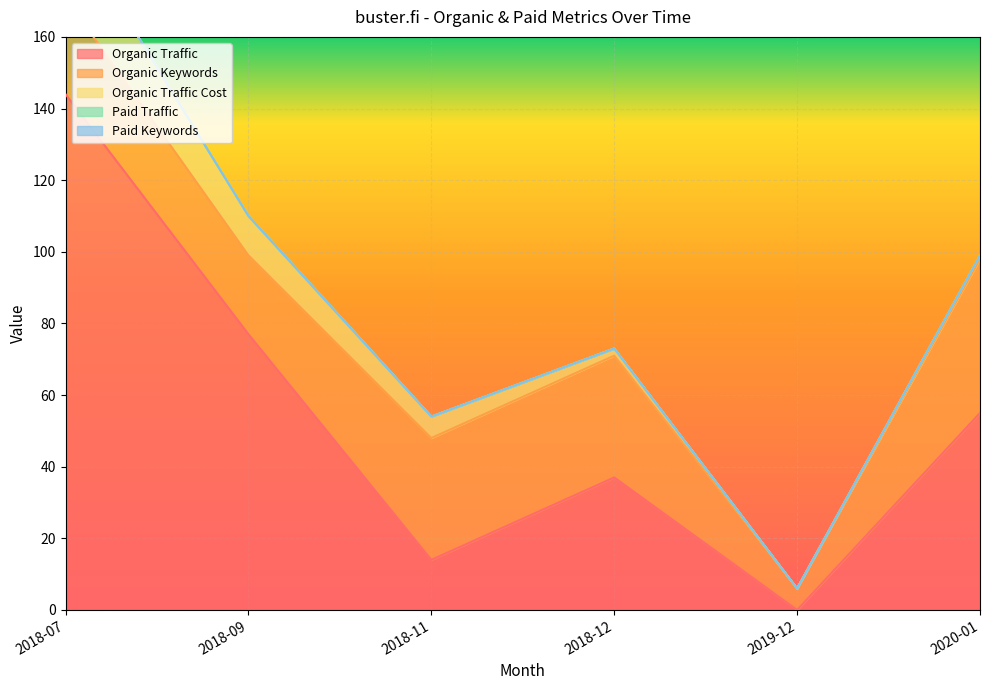

Rank the categories by Organic Keywords value from highest to lowest.

2020-01, 2018-11, 2018-12, 2018-07, 2018-09, 2019-12